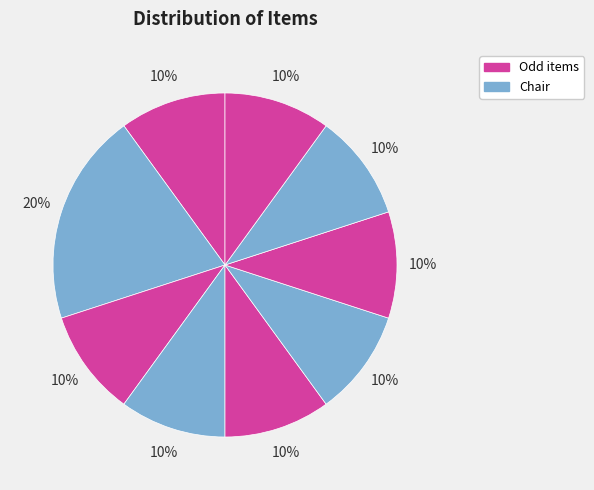

To the nearest percent, what is the average slice percentage?

11%